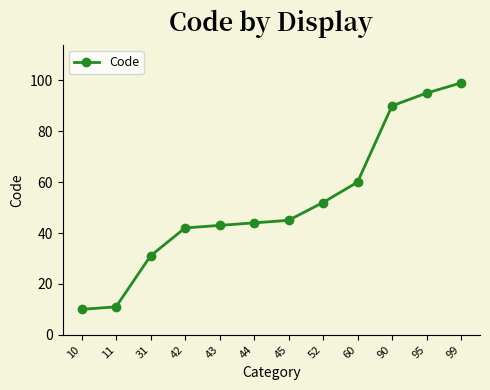

True or false: the data has more than 2 interior local peaks.

False